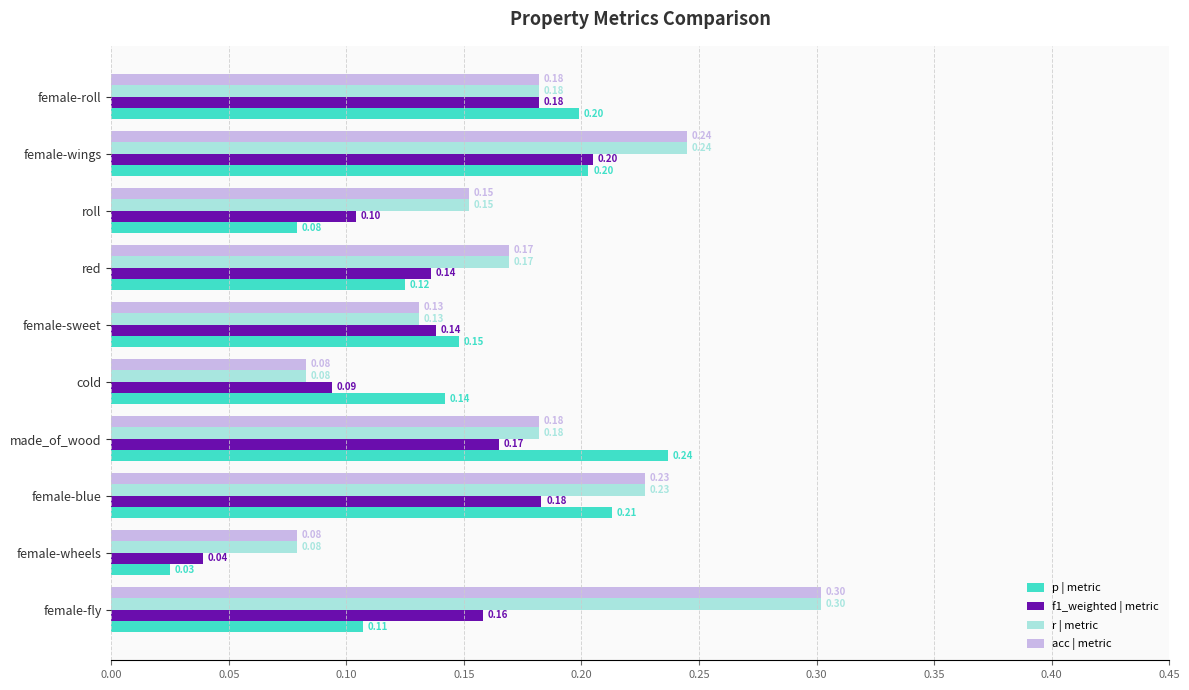

What is the difference between the maximum and minimum values in the acc | metric series?

0.2